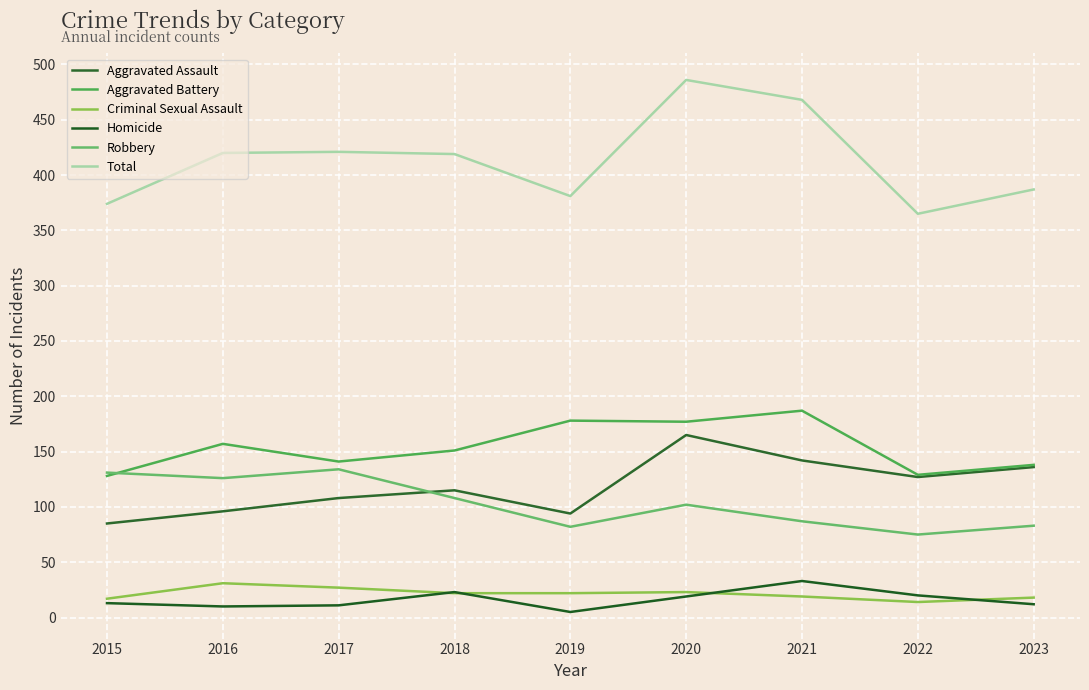

Which label corresponds to the smallest value in the chart?

2019